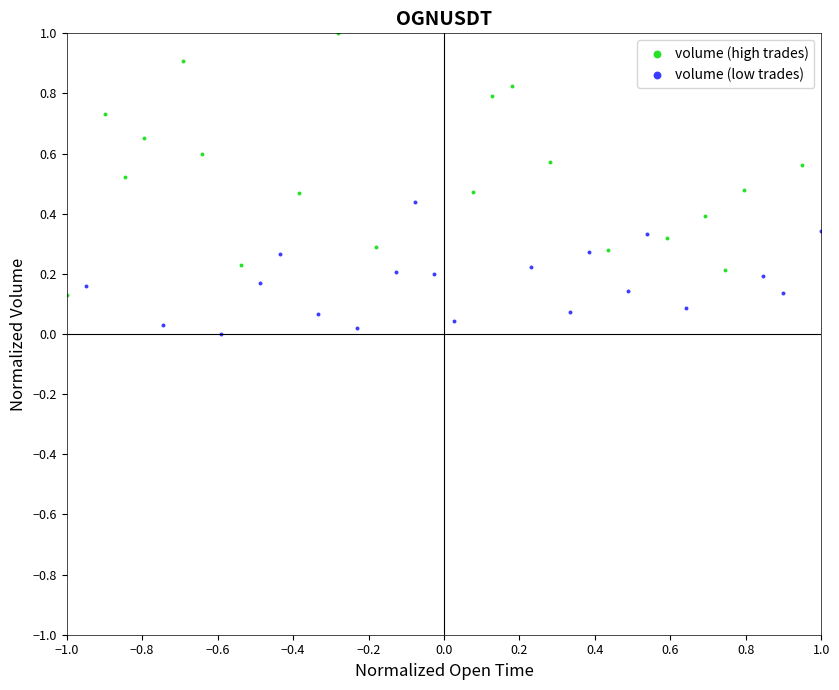

Which series contains the highest Y value?

volume (high trades)